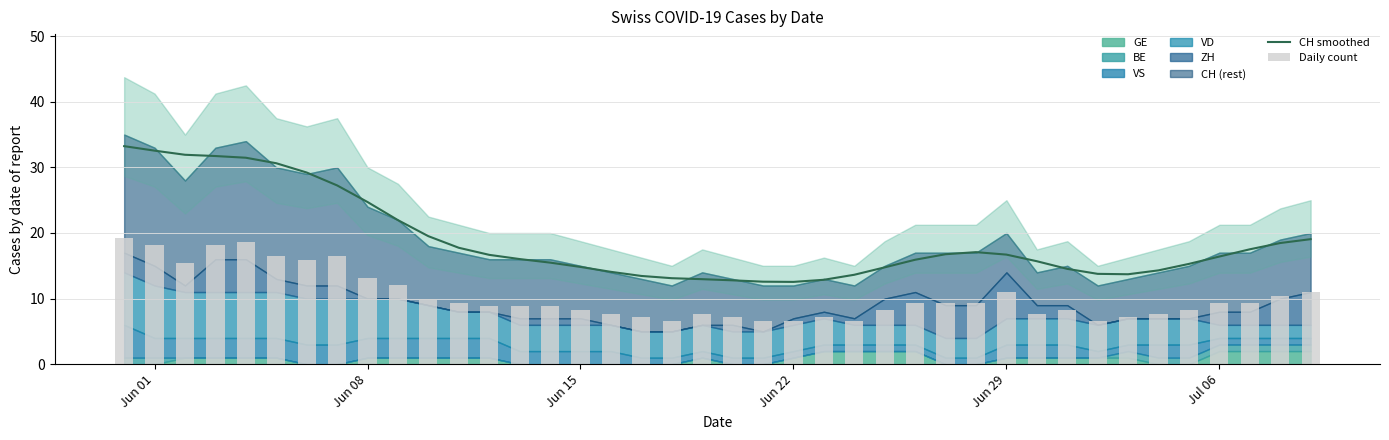

What is the difference between the maximum and minimum values in the Daily count series?

12.6